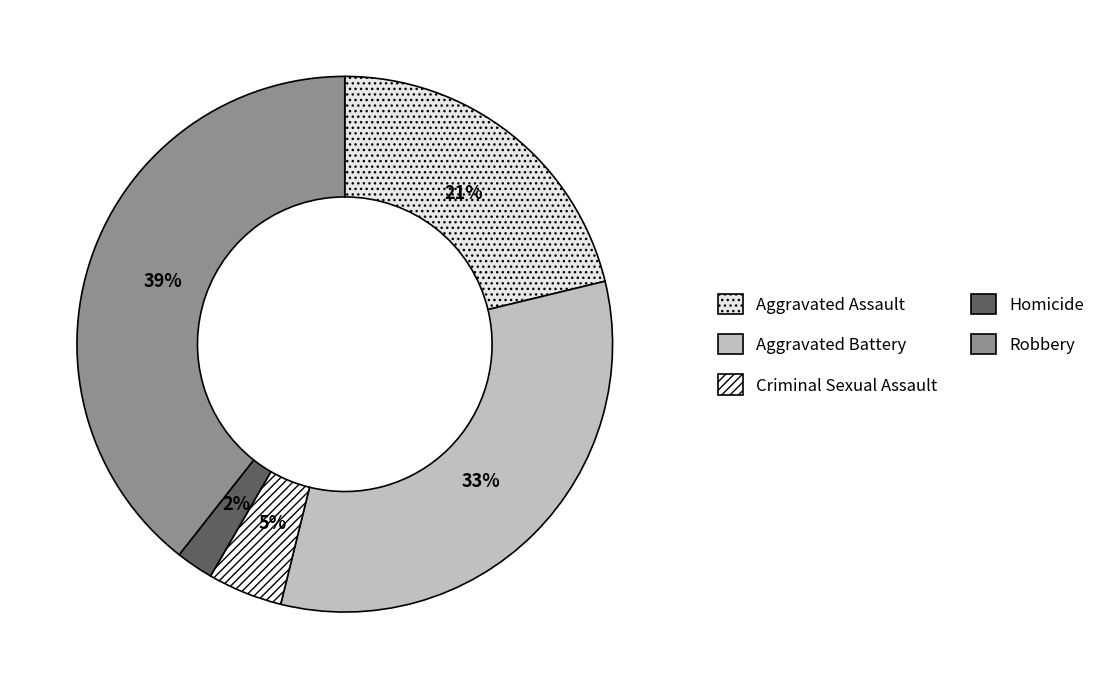

Rank the categories by value from lowest to highest.

Homicide, Criminal Sexual Assault, Aggravated Assault, Aggravated Battery, Robbery